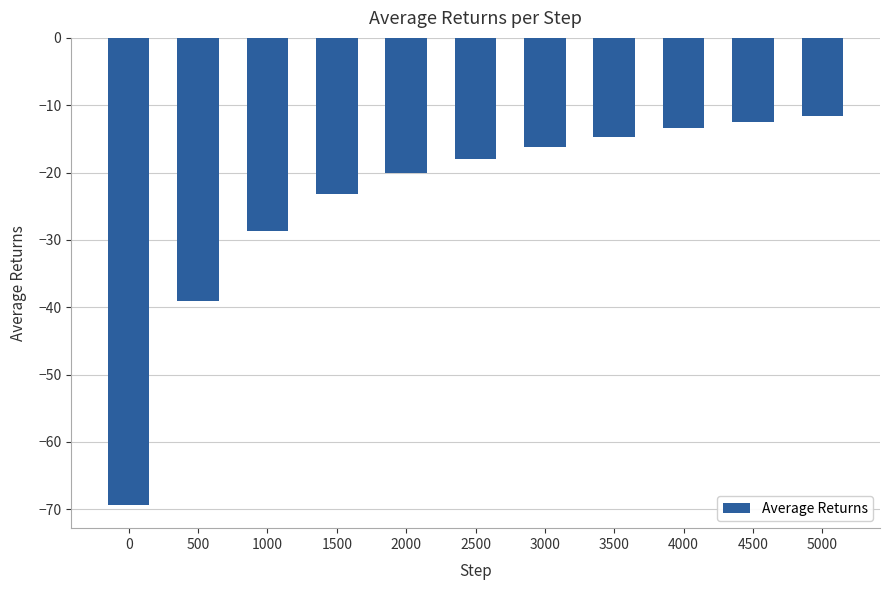

Count the number of categories in the chart.

11